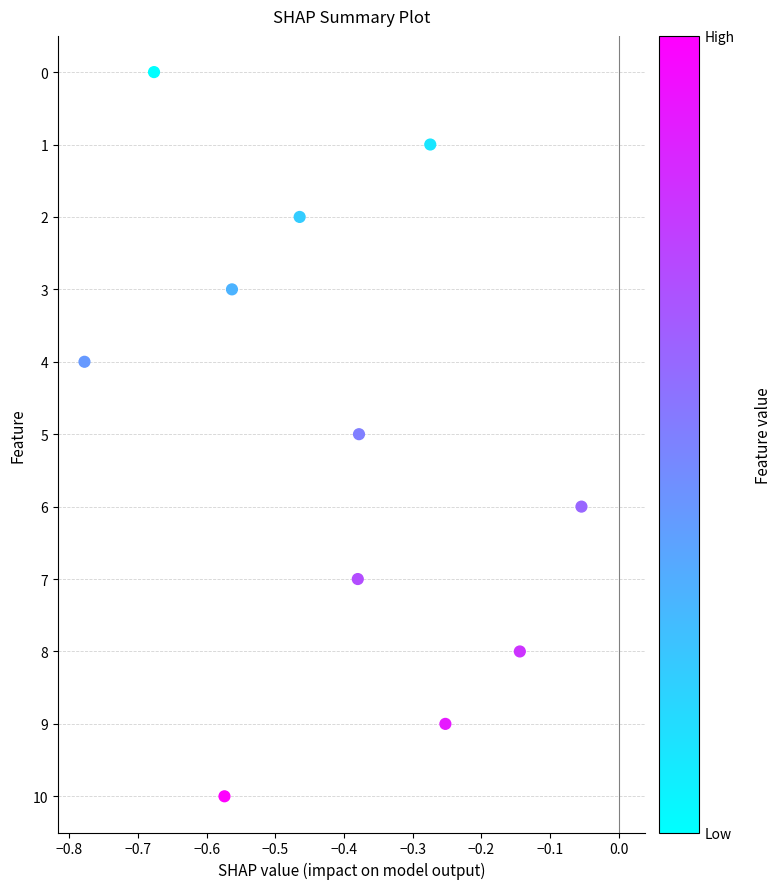

What is the range of Y values (max minus min)?

10